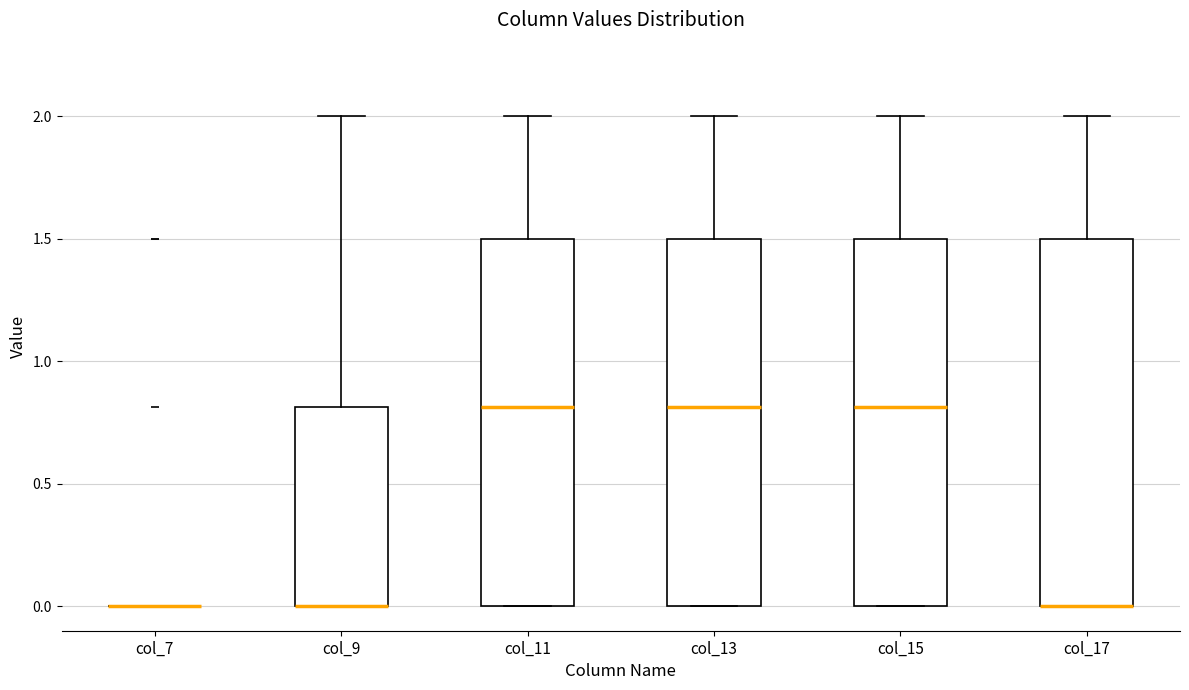

Reading left to right, transcribe this box plot: for each box, give where its median line is, the range the box spans, and where its two whiskers end, as read against the y-axis. The values are not printed on the chart, so give them approximately, as read against the axis.

col_7: box collapsed to a line at 0.0, whiskers 0.0 to 0.0
col_9: median 0.0 (drawn on the box's lower edge), box 0.0 to 0.8, whiskers 0.0 to 2.0
col_11: median 0.8, box 0.0 to 1.5, whiskers 0.0 to 2.0
col_13: median 0.8, box 0.0 to 1.5, whiskers 0.0 to 2.0
col_15: median 0.8, box 0.0 to 1.5, whiskers 0.0 to 2.0
col_17: median 0.0 (drawn on the box's lower edge), box 0.0 to 1.5, whiskers 0.0 to 2.0